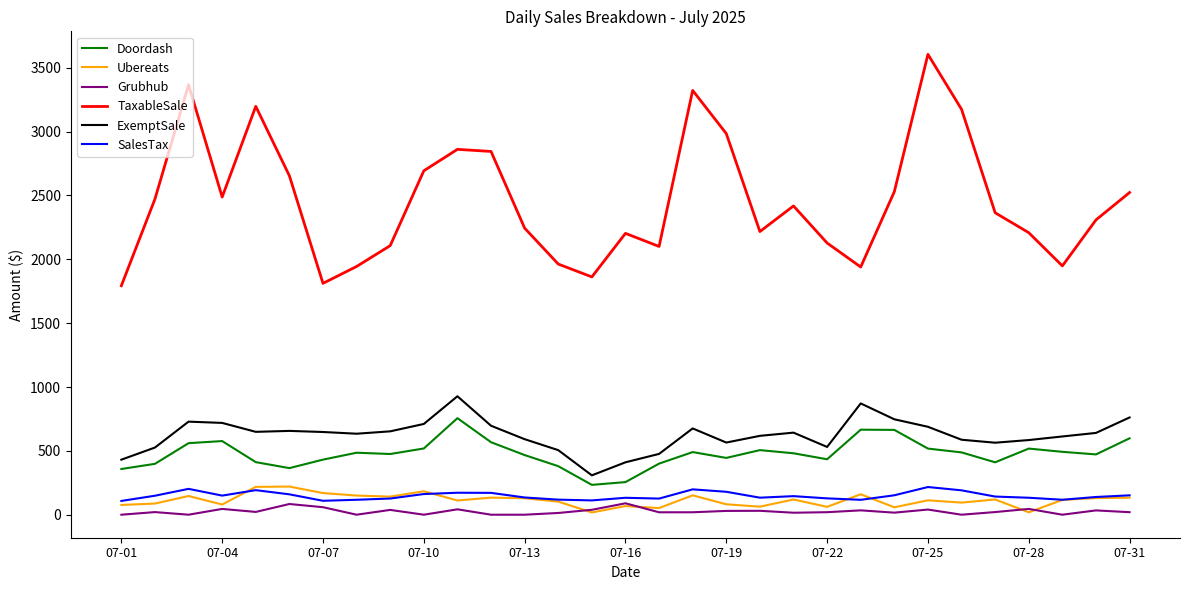

True or false: Doordash and Ubereats intersect in this chart.

False